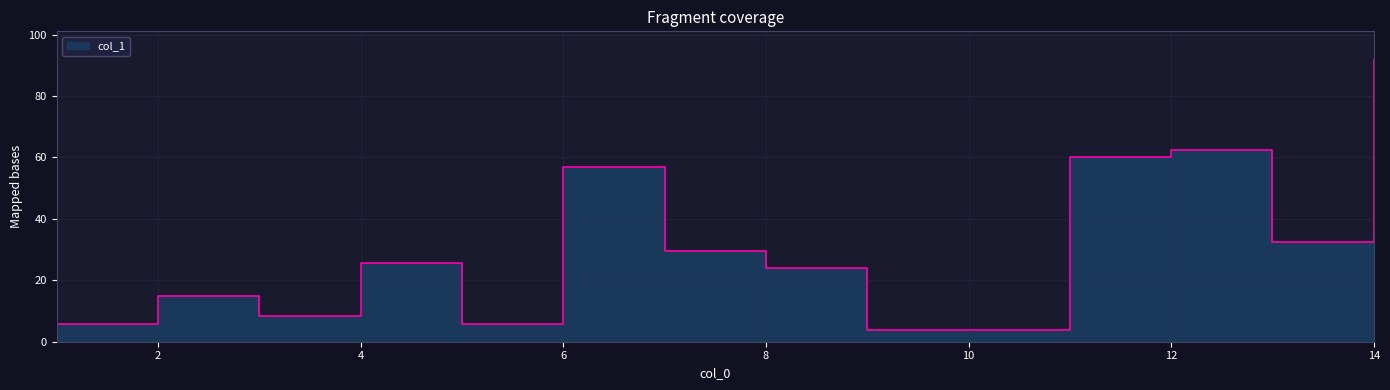

What is the difference between the values at 5 and 14?

86.1